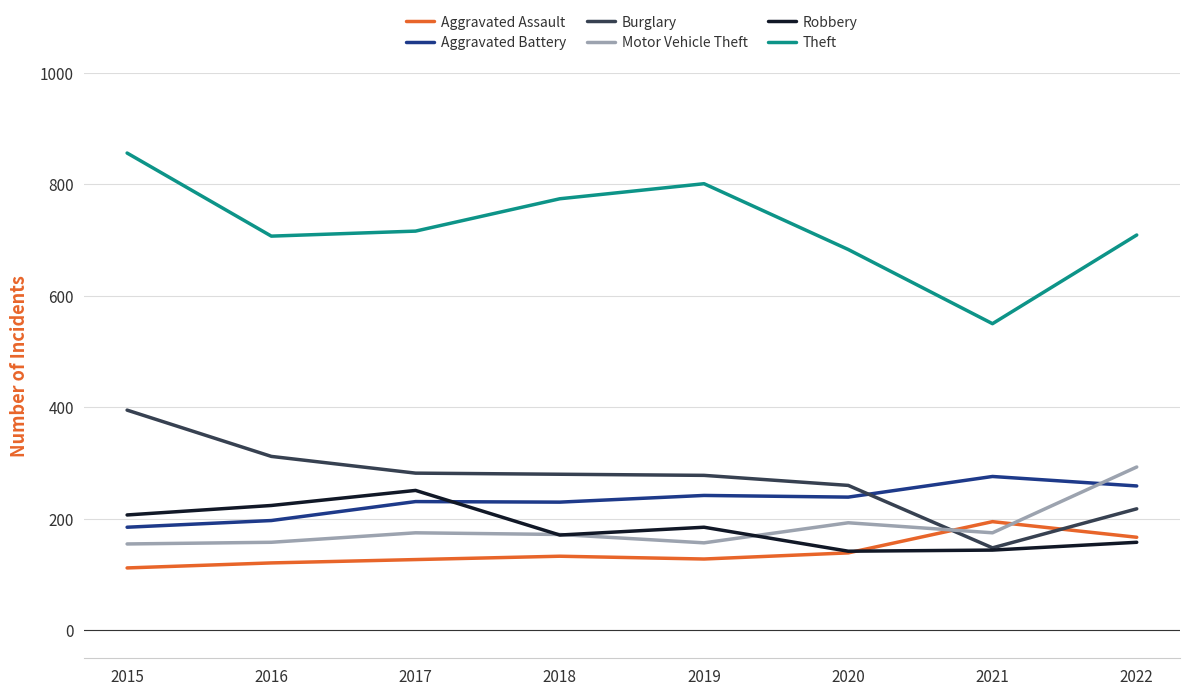

Between 2015 and 2016, which series saw the biggest shift?

Theft